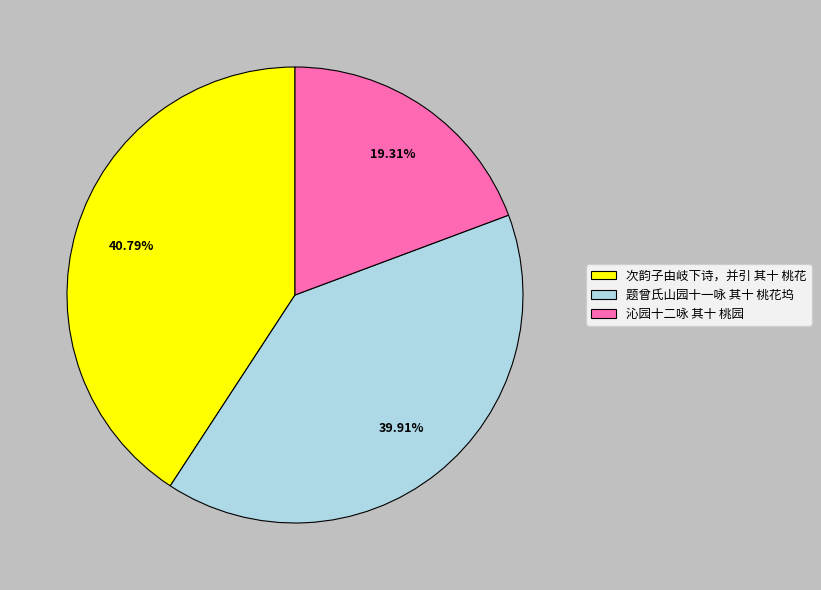

To the nearest percent, what percentage of the pie is 题曾氏山园十一咏 其十 桃花坞?

40%